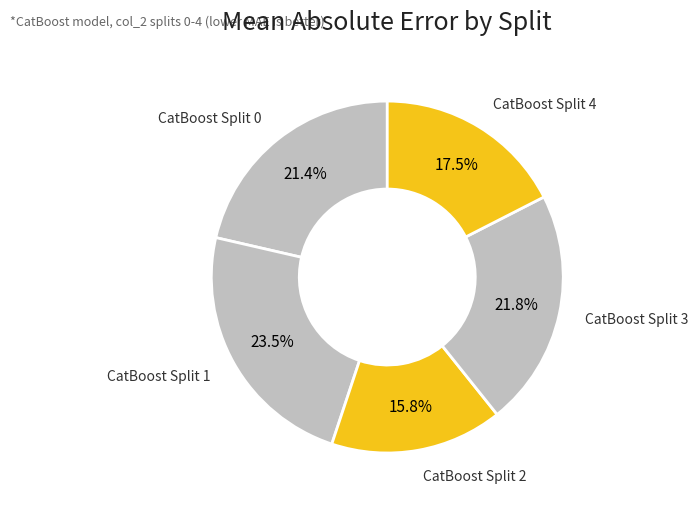

How many segments does this pie chart have?

5